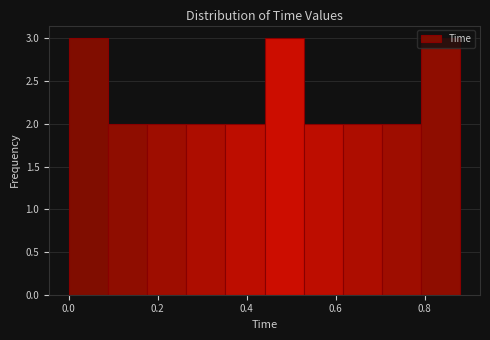

Reading left to right, list every bar in this chart as the range it spans on the x-axis followed by its height. Neither the bar edges nor the heights are printed on the chart, so give them approximately, as read against the axes.

0.000 to 0.088: 3
0.088 to 0.176: 2
0.176 to 0.264: 2
0.264 to 0.352: 2
0.352 to 0.440: 2
0.440 to 0.528: 3
0.528 to 0.616: 2
0.616 to 0.704: 2
0.704 to 0.792: 2
0.792 to 0.880: 3